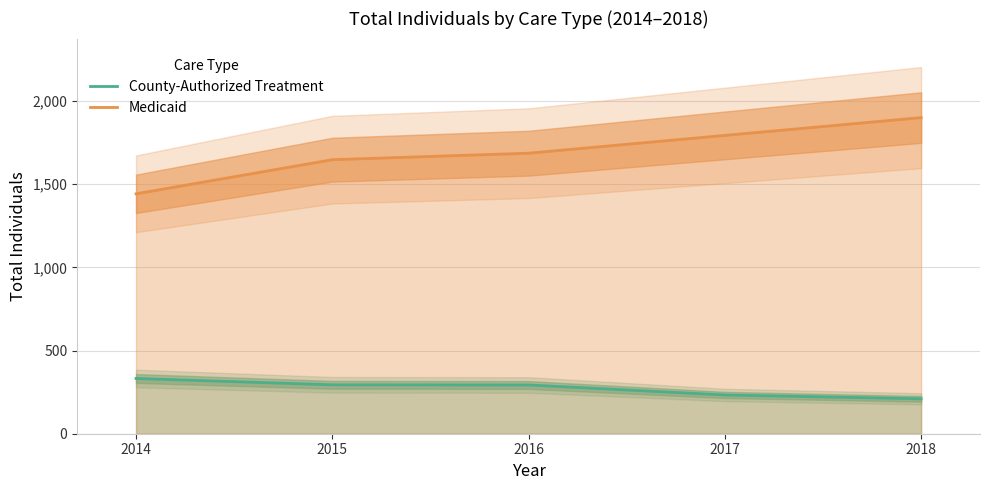

What is the average value of the Medicaid series?

1694